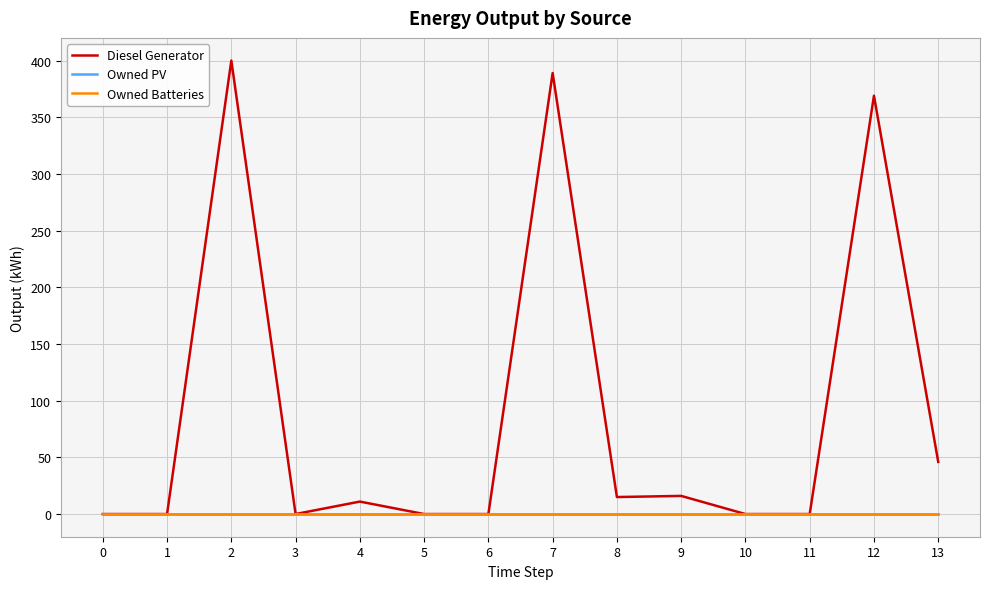

Which label corresponds to the largest value in the chart?

2